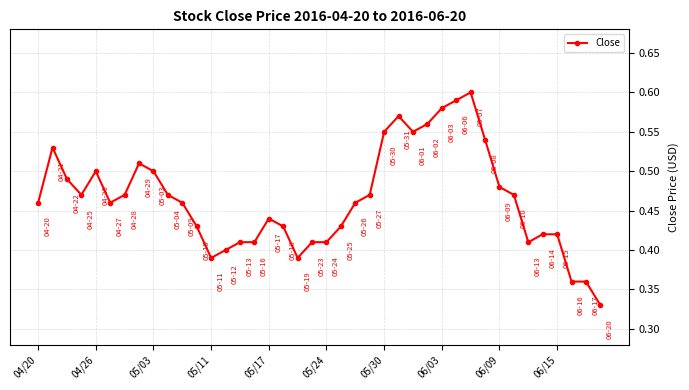

True or false: there are more than 2 points higher than both neighbors.

True